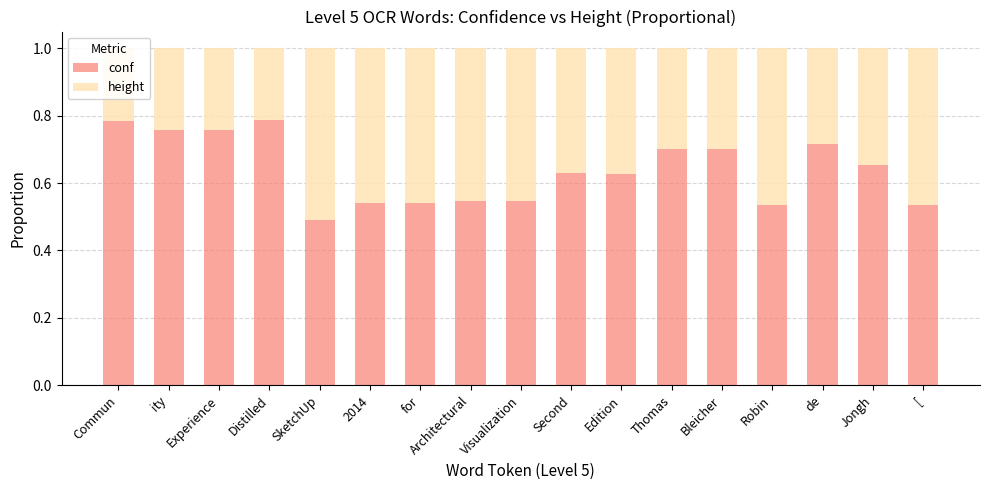

What is the total value across all series at Jongh?

1.0